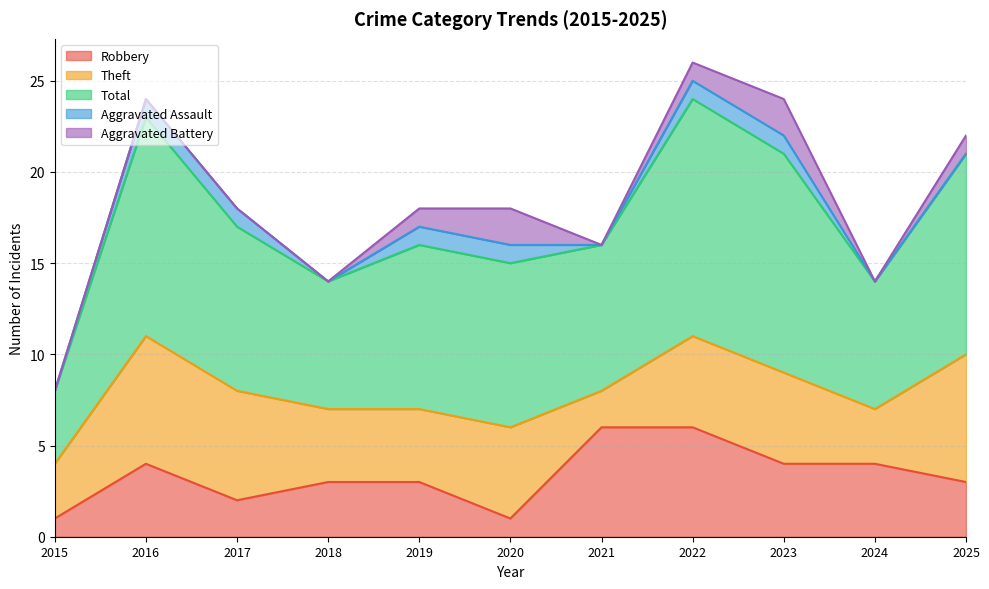

How many series are shown in this chart?

5